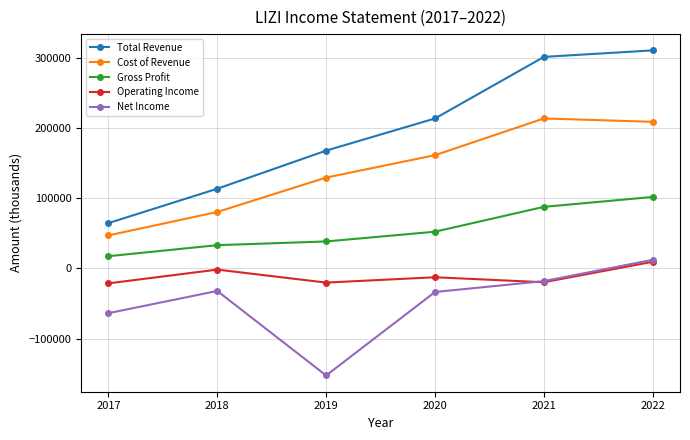

How many data points in Cost of Revenue are less than 161300?

3